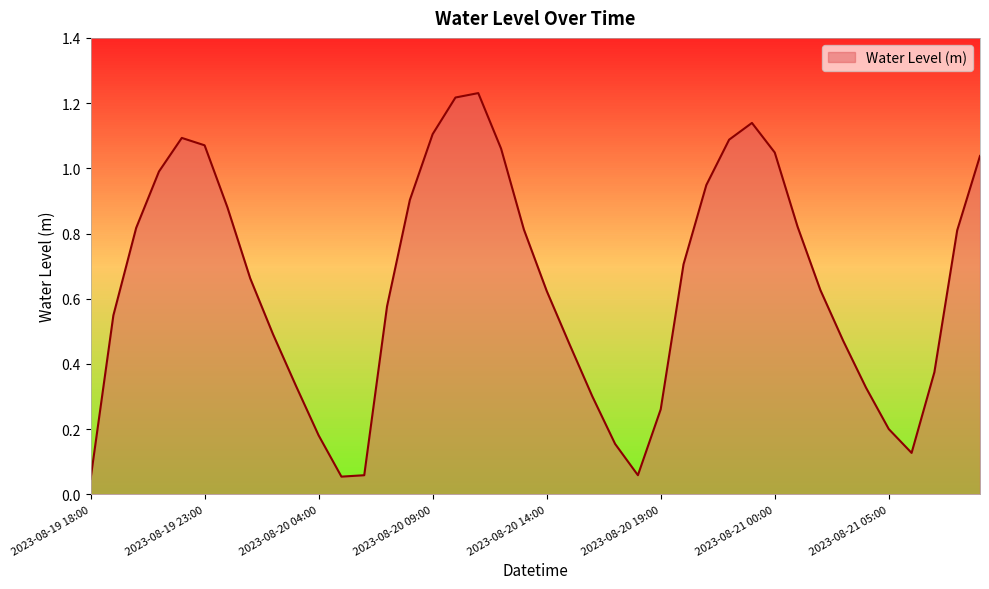

List the labels in order of value, largest first.

2023-08-20 11:00, 2023-08-20 10:00, 2023-08-20 23:00, 2023-08-20 09:00, 2023-08-19 22:00, 2023-08-20 22:00, 2023-08-19 23:00, 2023-08-20 12:00, 2023-08-21 00:00, 2023-08-21 09:00, 2023-08-19 21:00, 2023-08-20 21:00, 2023-08-20 08:00, 2023-08-20 00:00, 2023-08-21 01:00, 2023-08-19 20:00, 2023-08-20 13:00, 2023-08-21 08:00, 2023-08-20 20:00, 2023-08-20 01:00, 2023-08-21 02:00, 2023-08-20 14:00, 2023-08-20 07:00, 2023-08-19 19:00, 2023-08-20 02:00, 2023-08-21 03:00, 2023-08-20 15:00, 2023-08-21 07:00, 2023-08-20 03:00, 2023-08-21 04:00, 2023-08-20 16:00, 2023-08-20 19:00, 2023-08-21 05:00, 2023-08-20 04:00, 2023-08-20 17:00, 2023-08-21 06:00, 2023-08-20 18:00, 2023-08-20 06:00, 2023-08-20 05:00, 2023-08-19 18:00